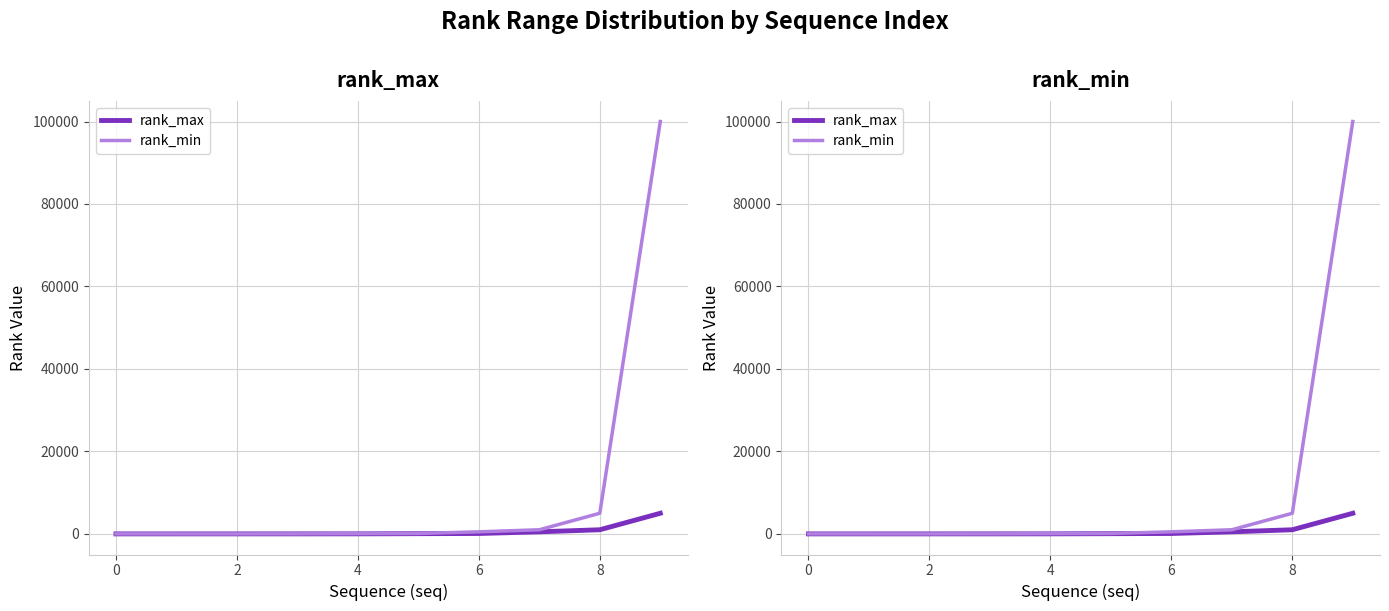

Between −2 and 4, which series saw the biggest shift?

rank_min